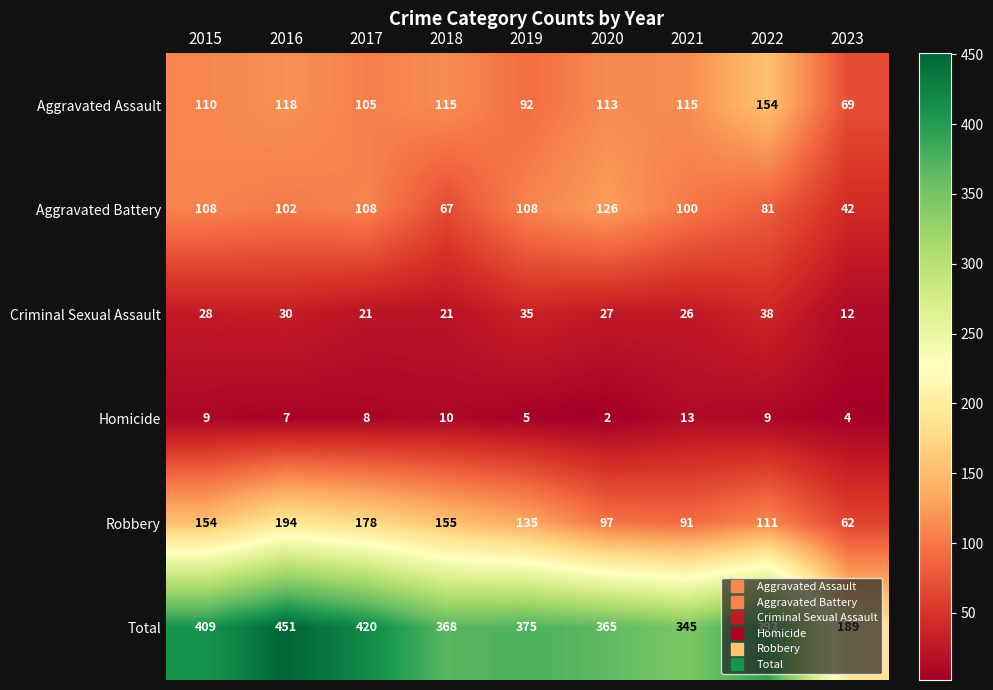

Which series has the largest range (max minus min)?

Total